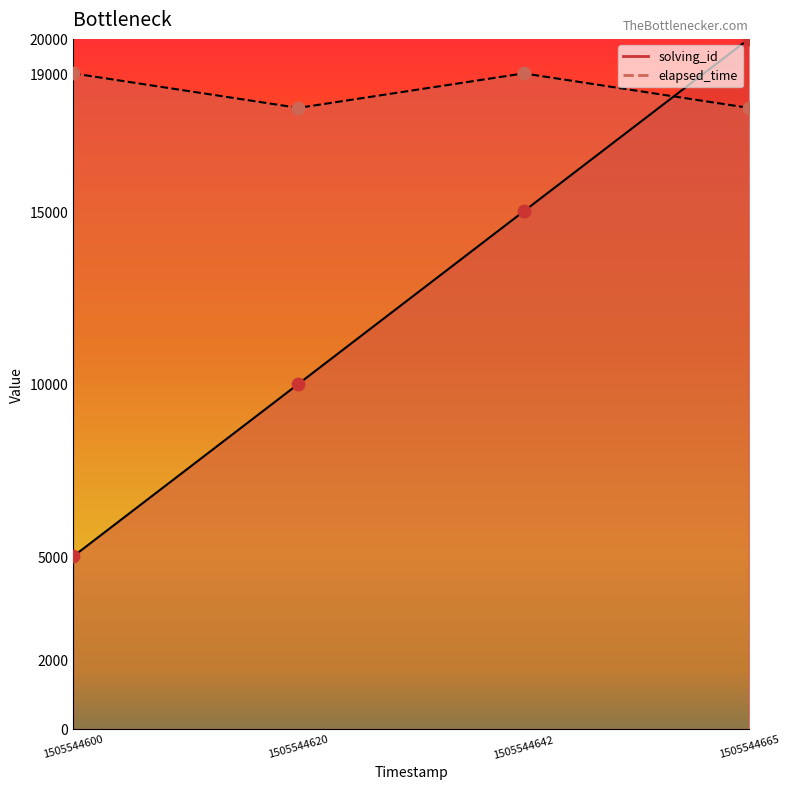

Is the value of solving_id at 1505544665 greater than the value of elapsed_time at 1505544620?

Yes